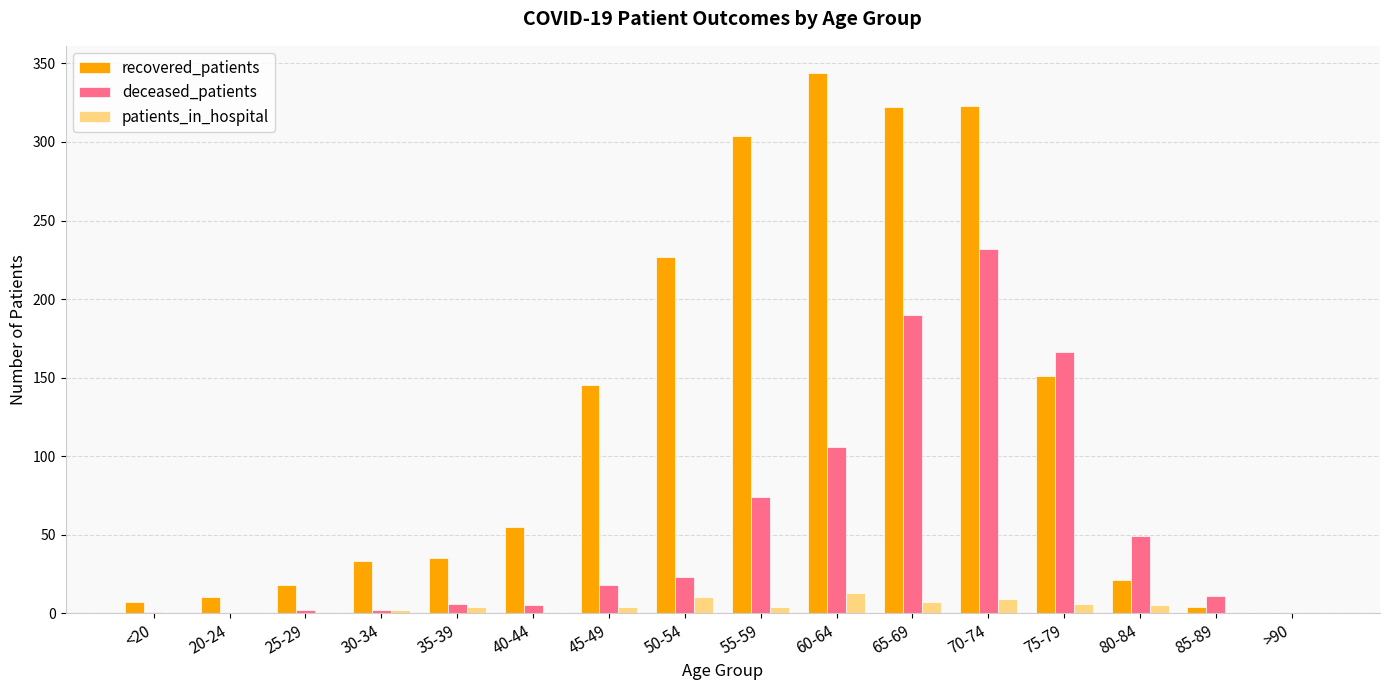

Which category has the highest value in the deceased_patients series?

70-74